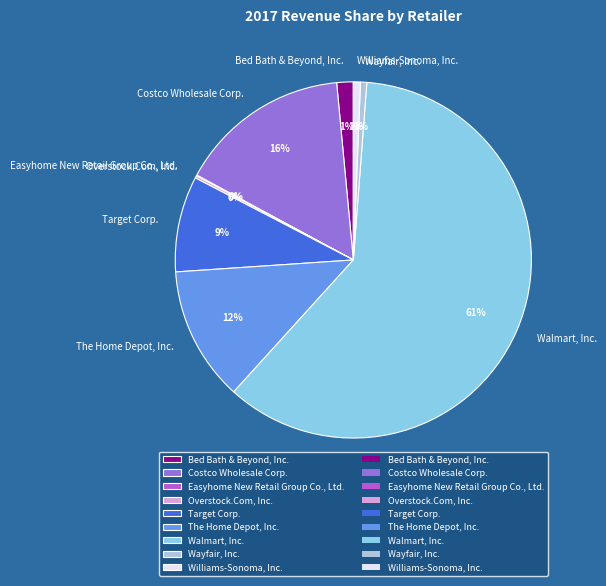

Is there a majority slice in this chart?

Yes